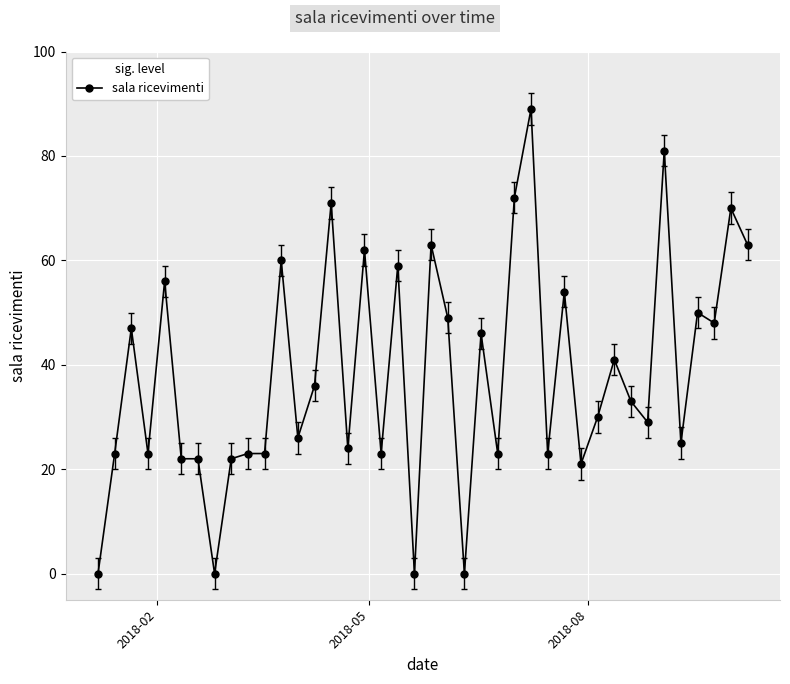

What is the average value?

38